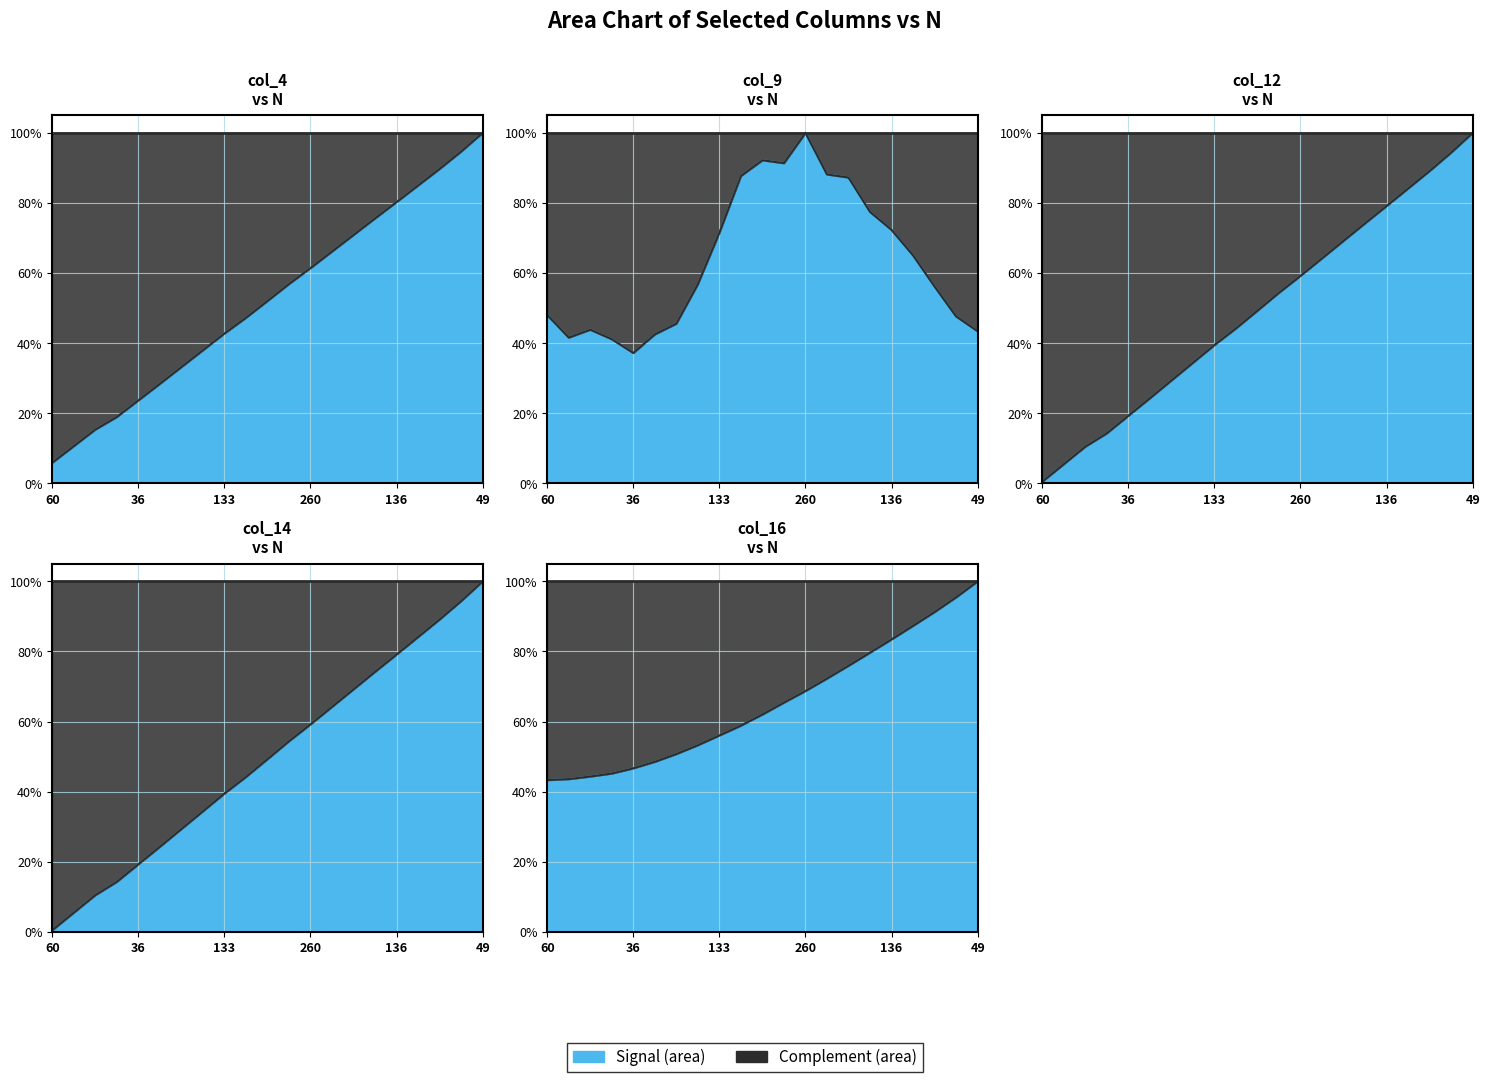

What is the label of the 13th point from the right?

133